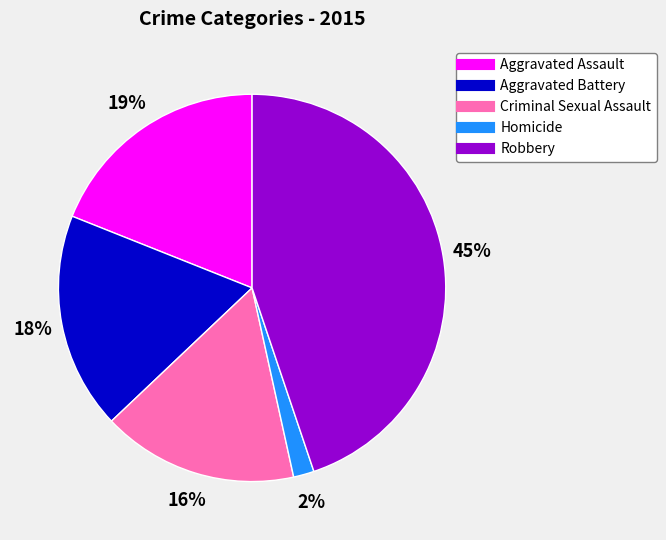

To the nearest percent, what is the difference between the largest and smallest slice percentages?

43%